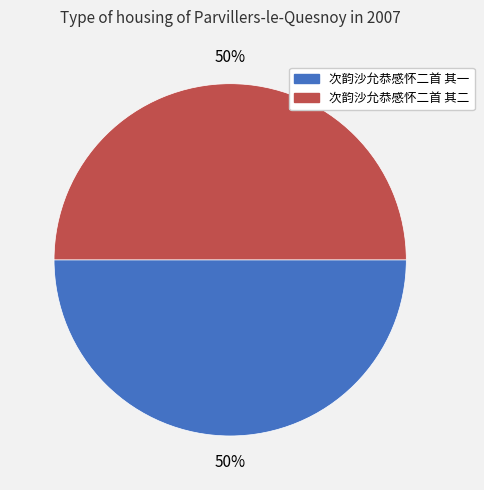

What is the ratio of the value at 次韵沙允恭感怀二首 其一 to the value at 次韵沙允恭感怀二首 其二?

1.0